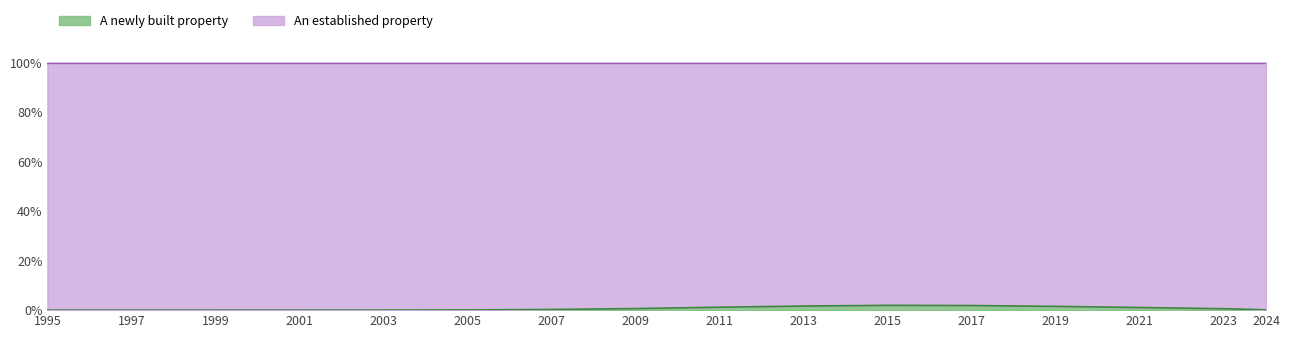

Does the chart display data point markers on the line(s)?

No